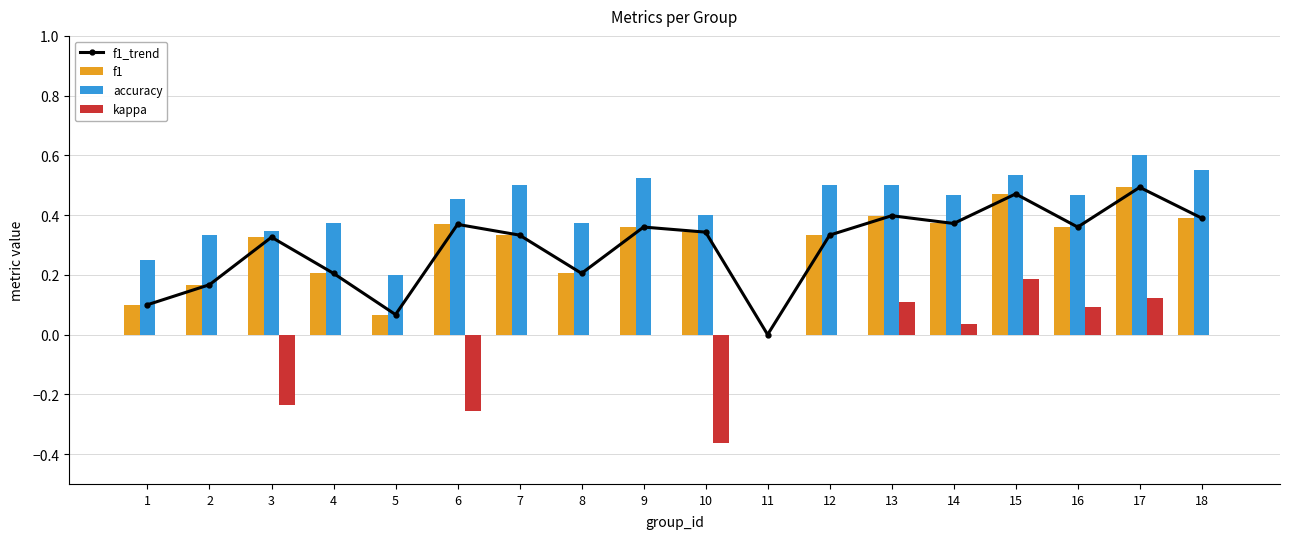

What is the total value across all series at 17?

1.7